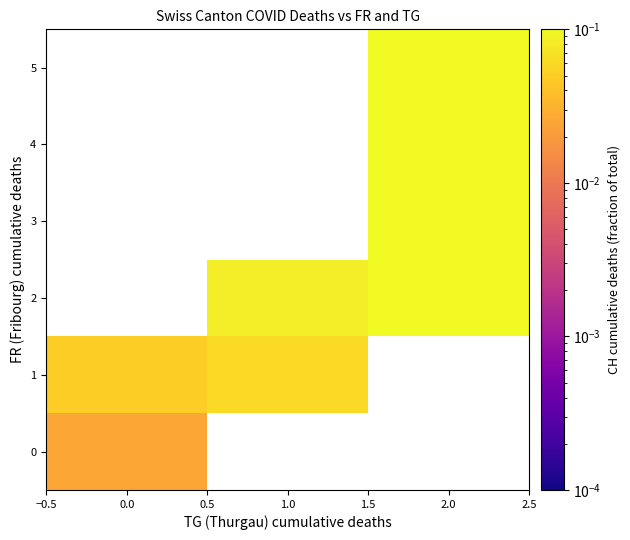

Is the value of 0 at 1.0 greater than the value of 1 at 0.0?

No